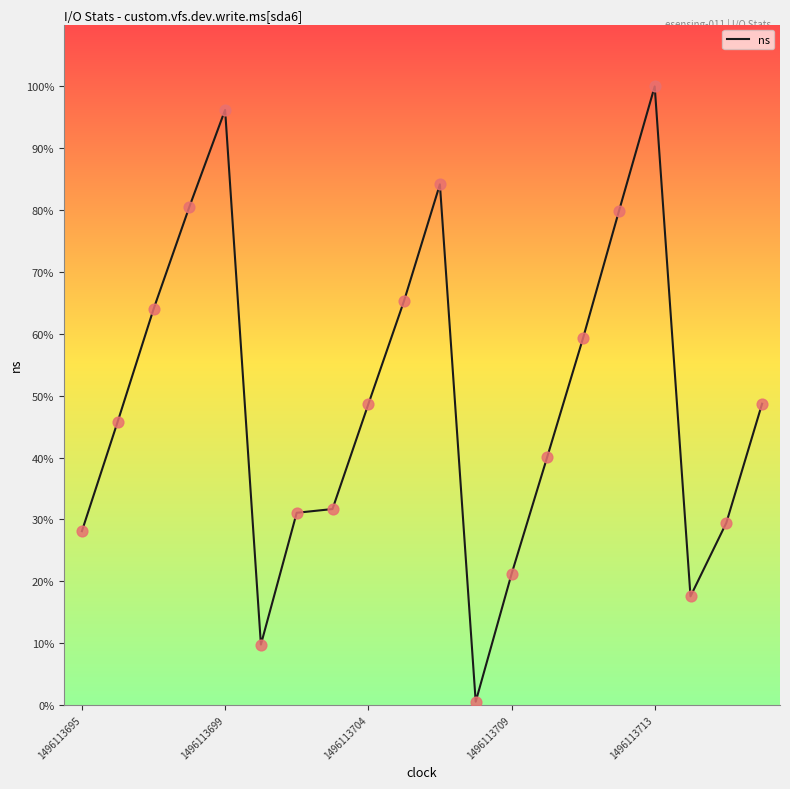

What is the difference between the maximum and minimum values?

99.5